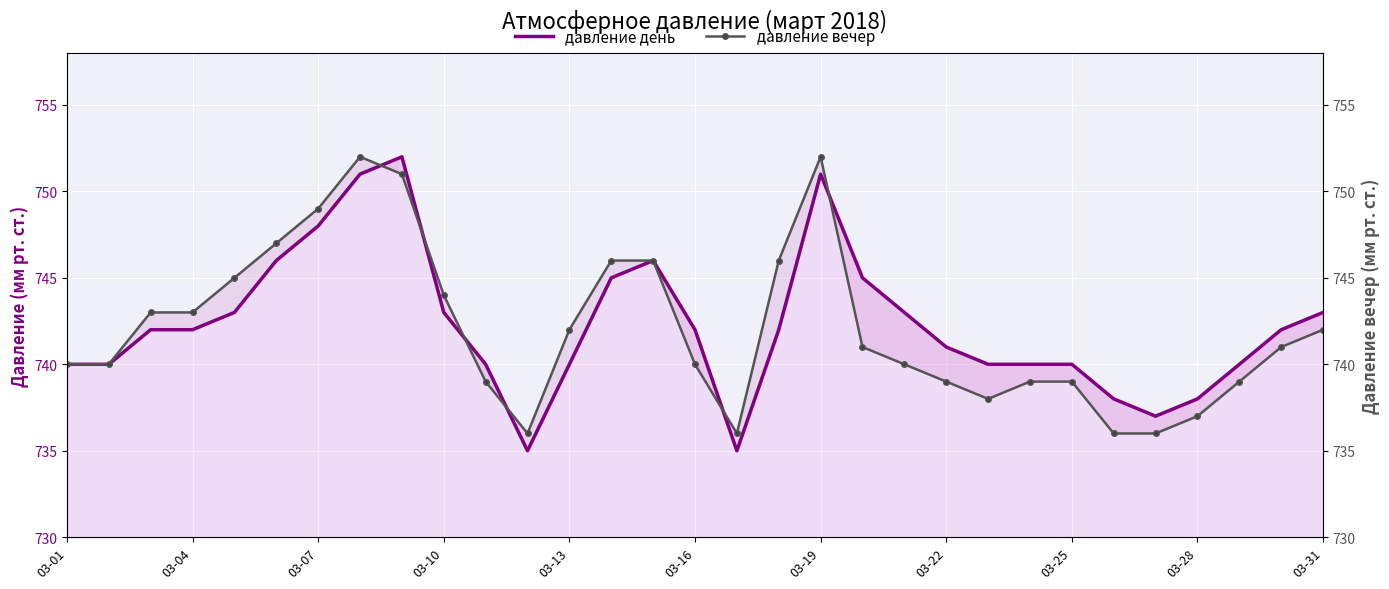

Which series has the largest total across all categories?

давление день